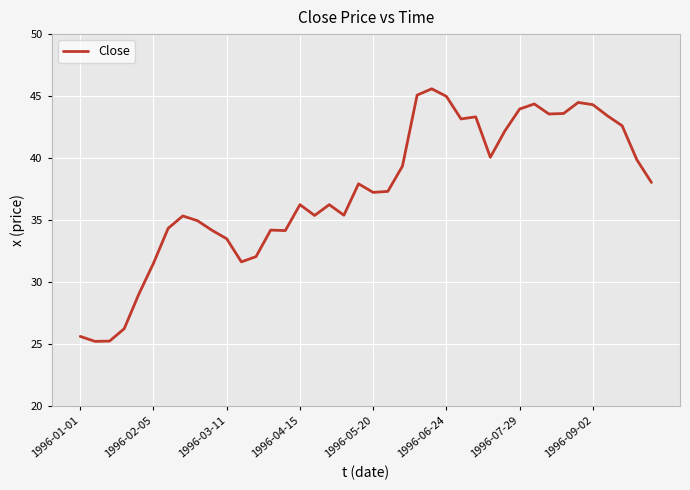

What is the minimum value shown in the chart?

25.2